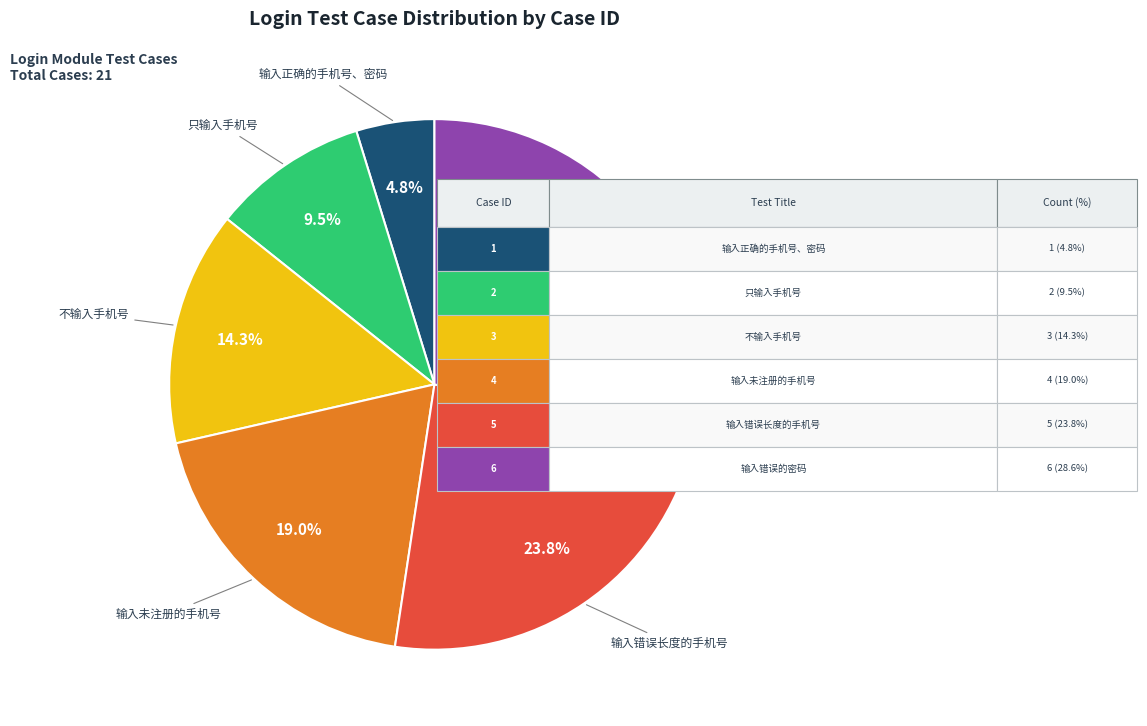

How many segments does this pie chart have?

6